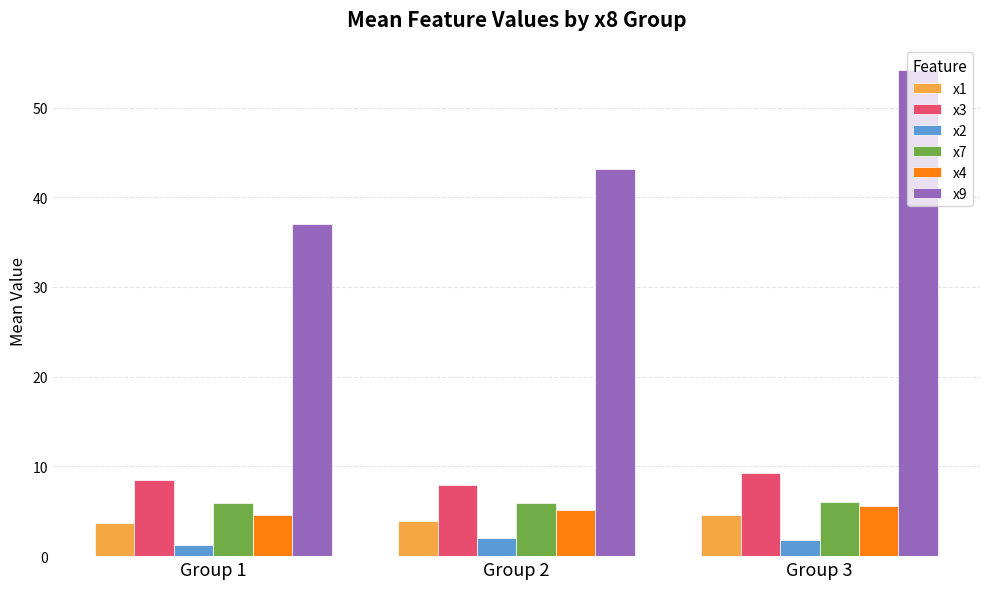

True or false: x3 has a value of 7.9 at Group 2.

True